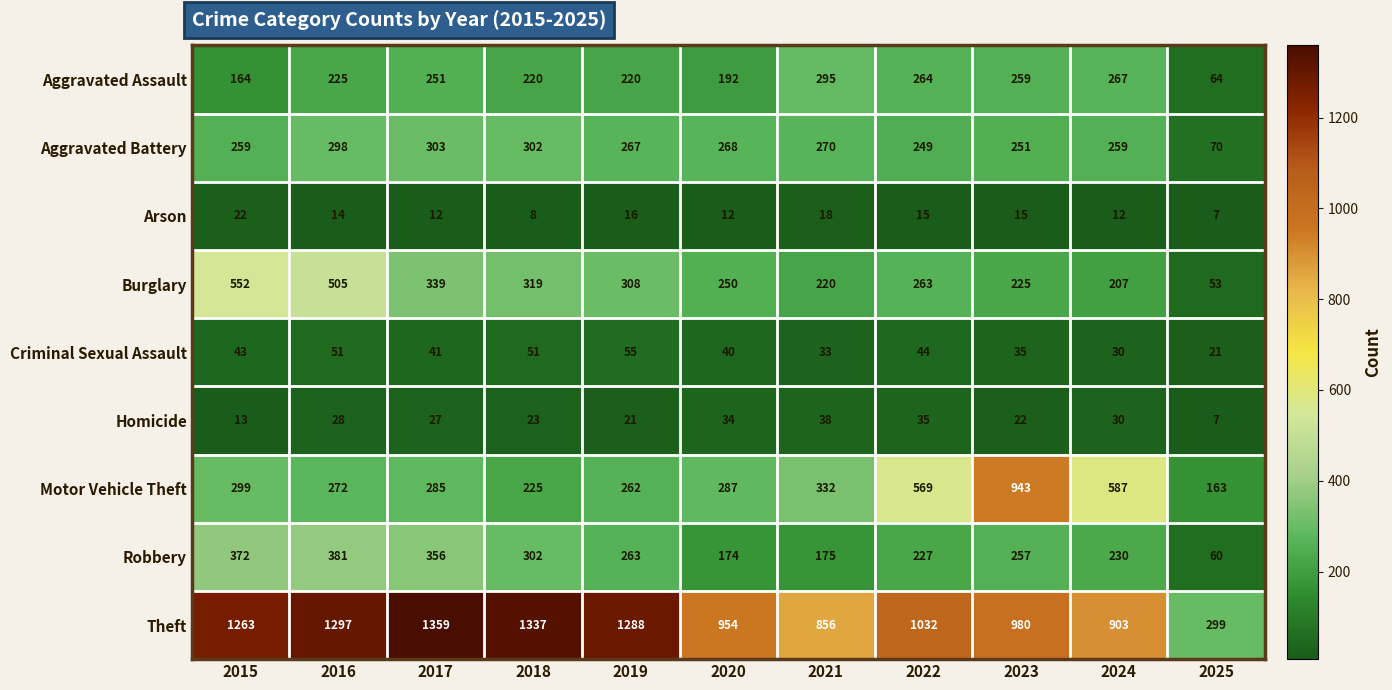

Count the number of categories in the chart.

11